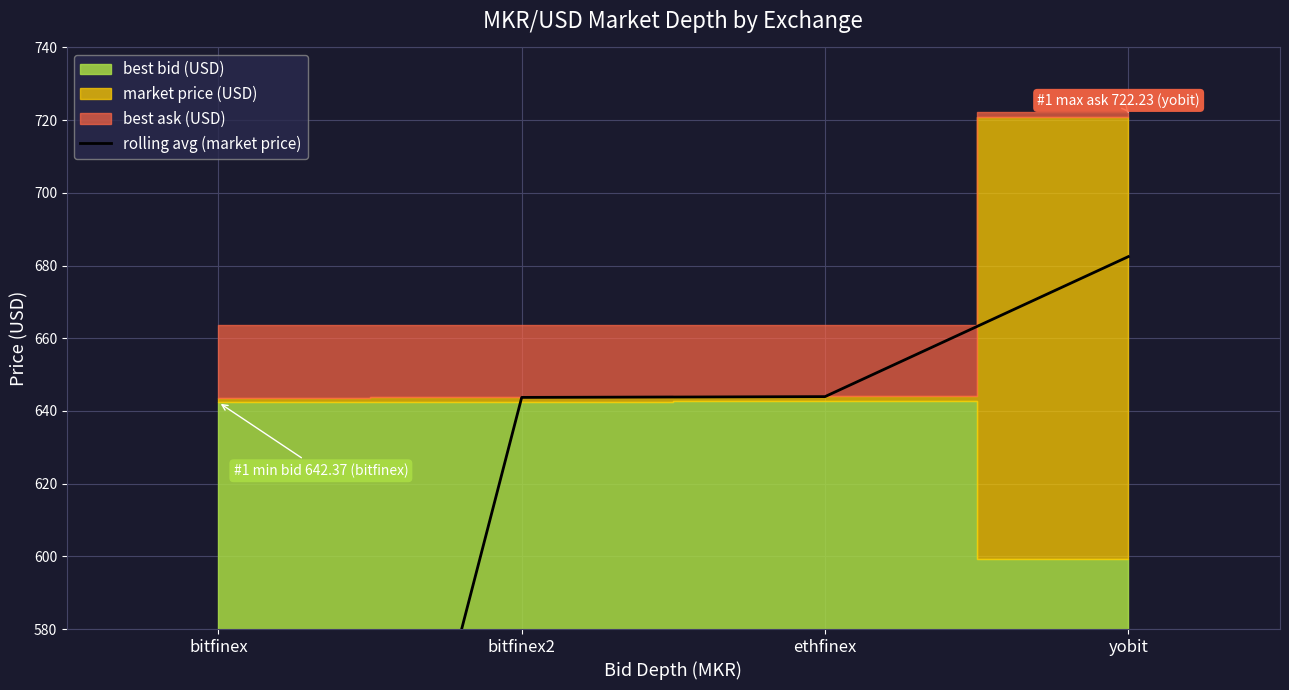

Between ethfinex and bitfinex, which is larger?

ethfinex